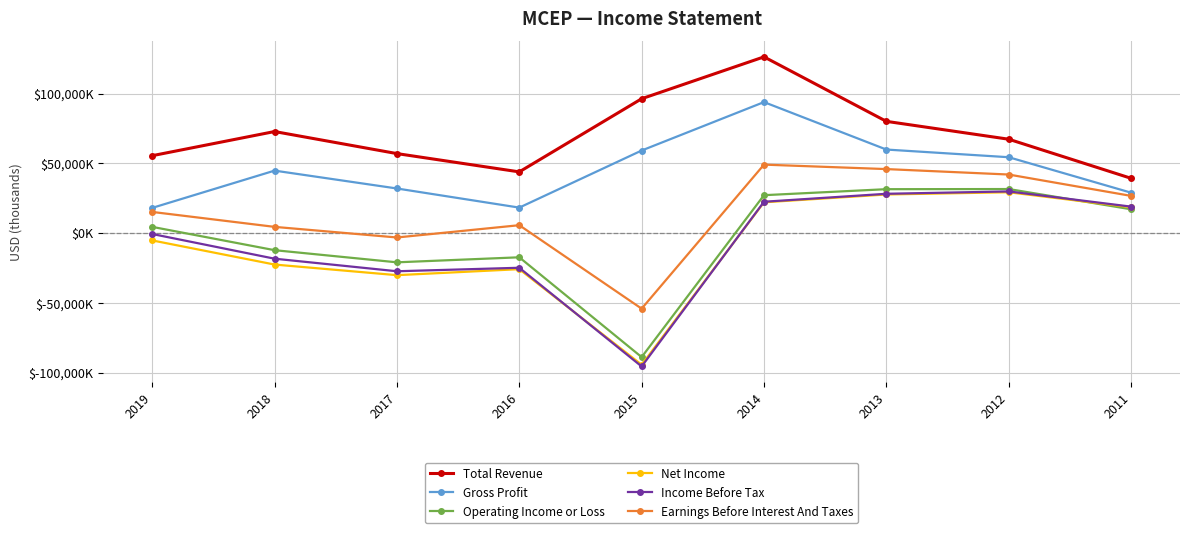

What value does the Net Income series have at 2014?

22100